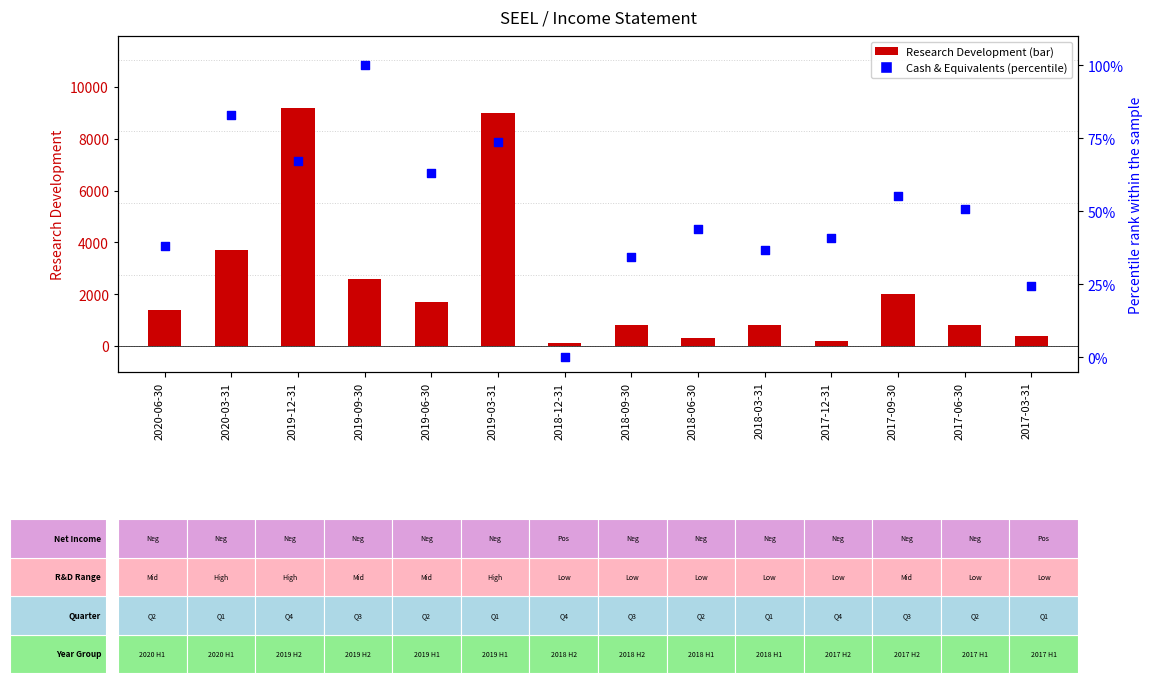

At how many categories does at least one series exceed 4975?

2